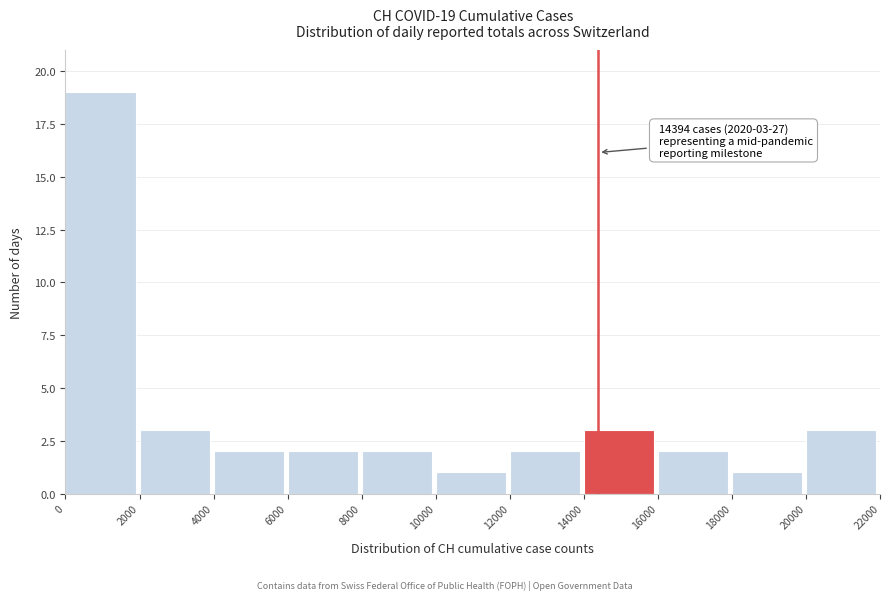

Which range on the x-axis has the tallest bar?

0 to 2000